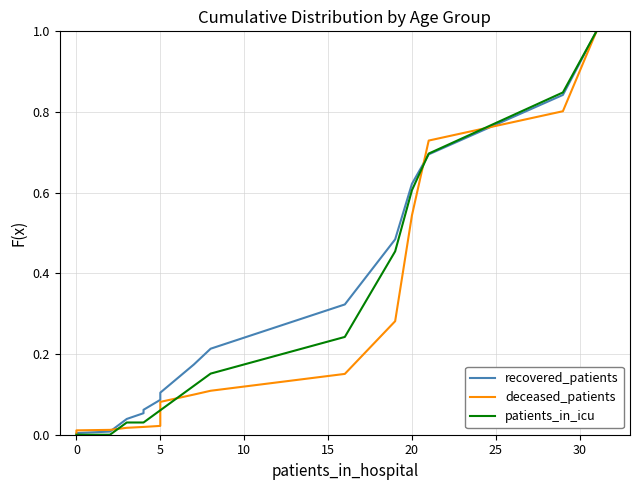

Rank the series by their maximum value, from lowest to highest.

recovered_patients, deceased_patients, patients_in_icu